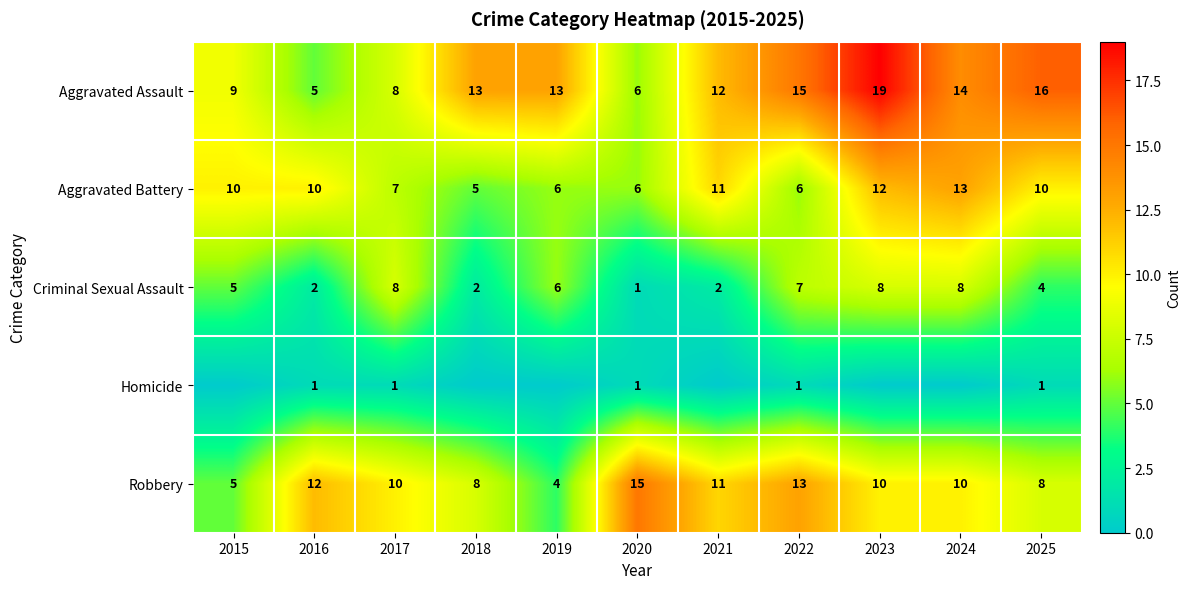

What is the sum of all Robbery values?

106